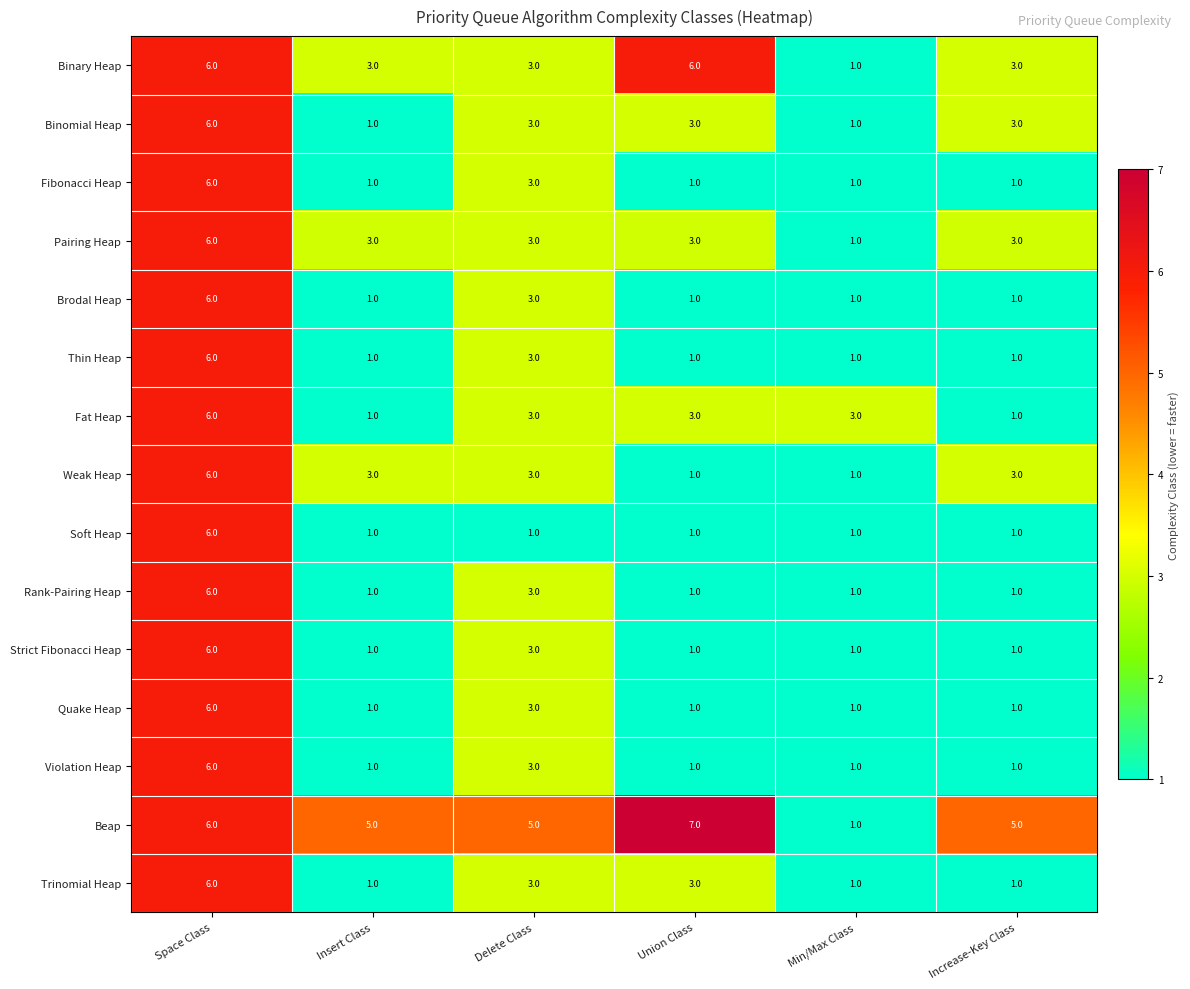

Which series has the widest spread of values?

Beap